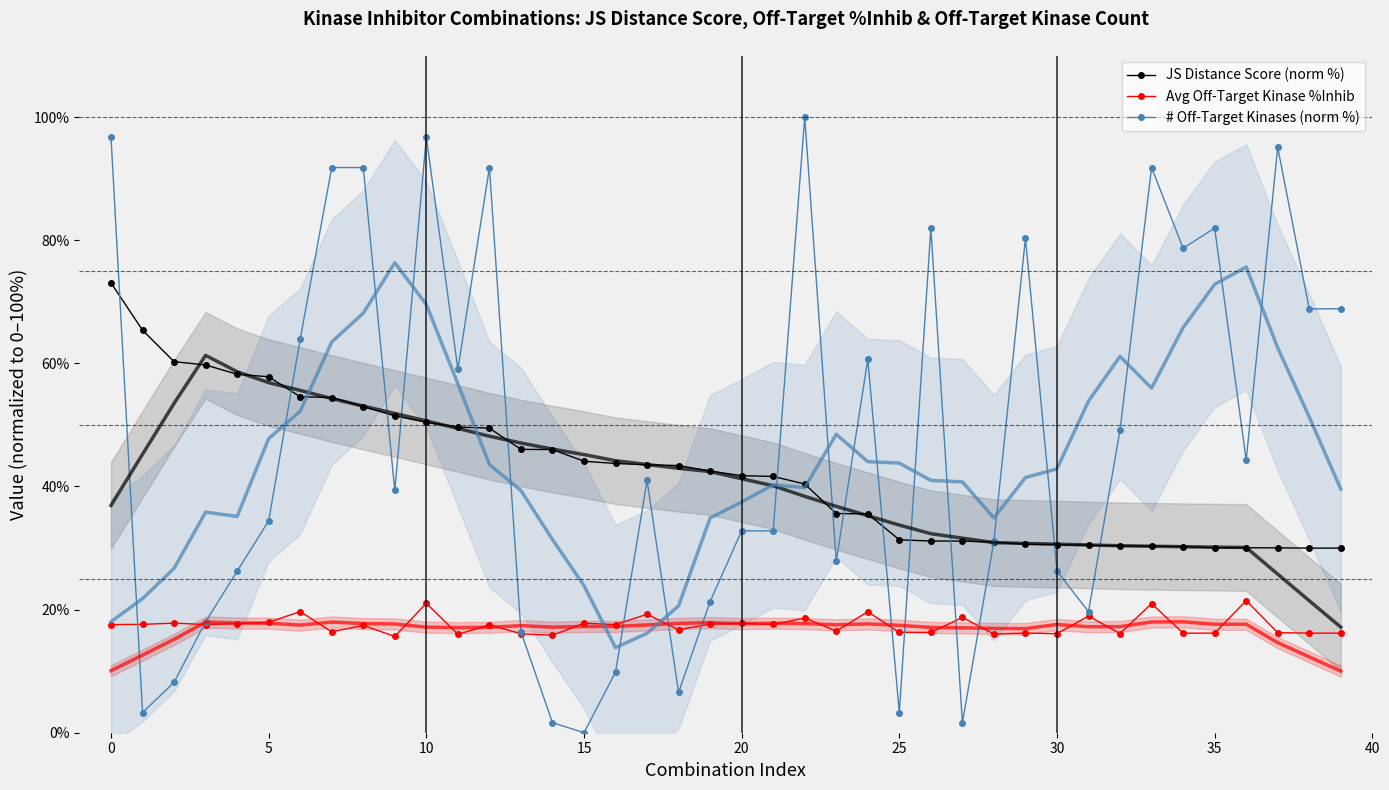

True or false: # Off-Target Kinases (norm %) has a value of 82.0 at 26.

True